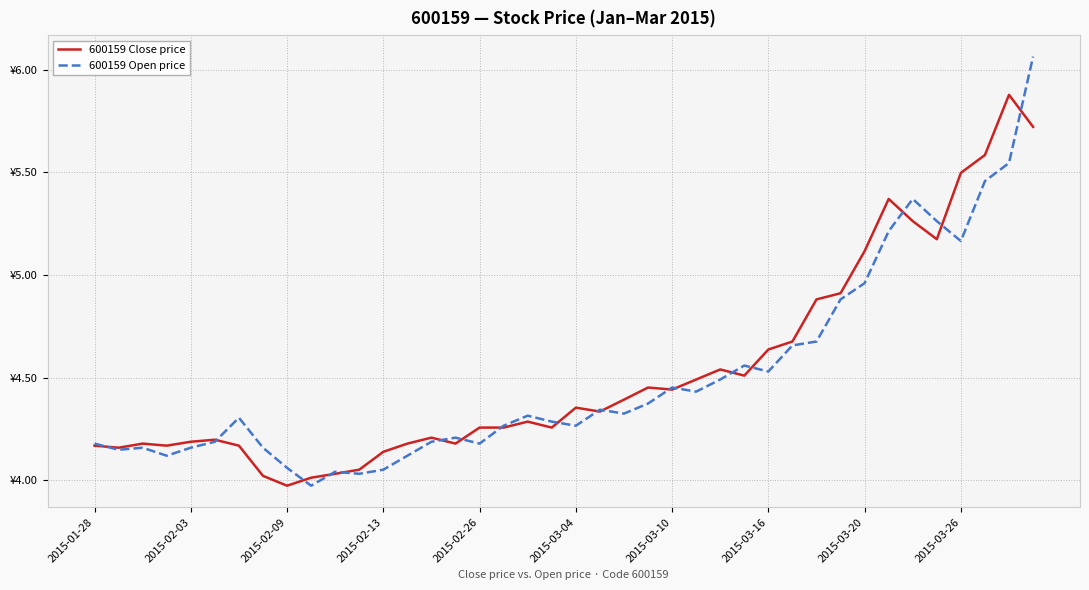

What are all the series names shown in the legend?

600159 Close price, 600159 Open price